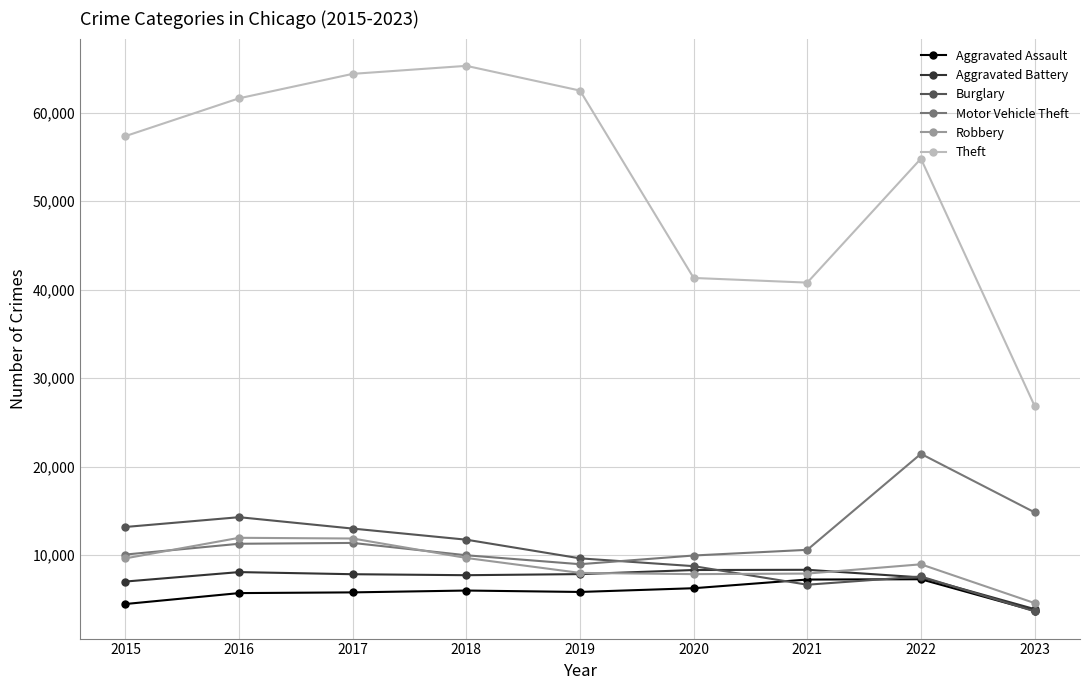

How many data points in Robbery are less than 8964?

4